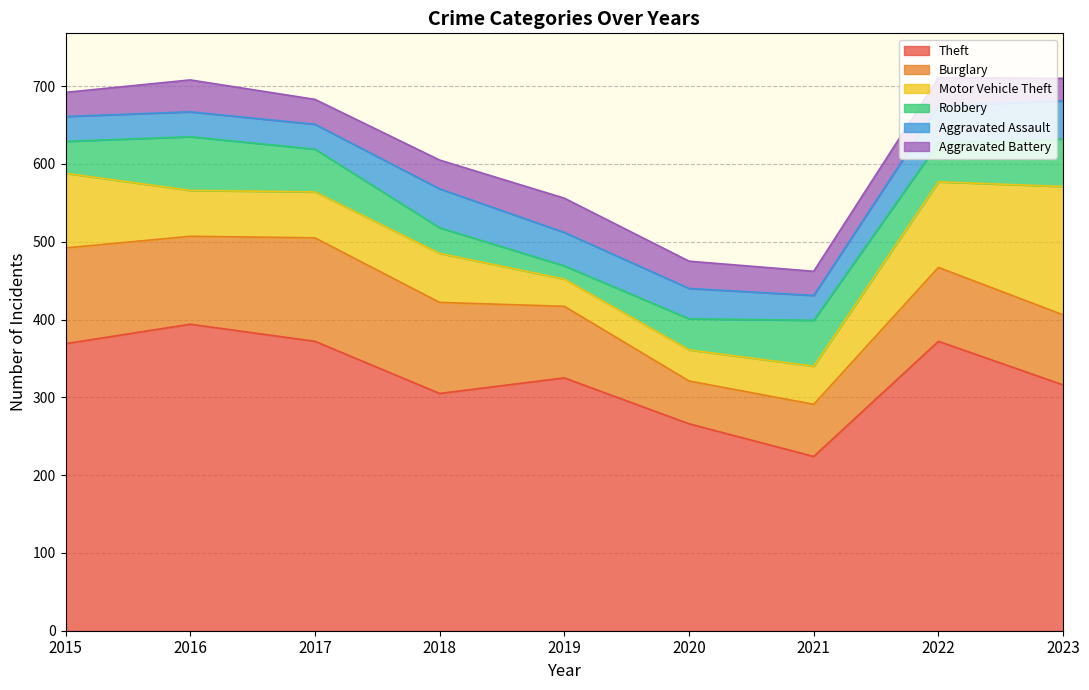

How many values in the Aggravated Assault series are below 39?

4